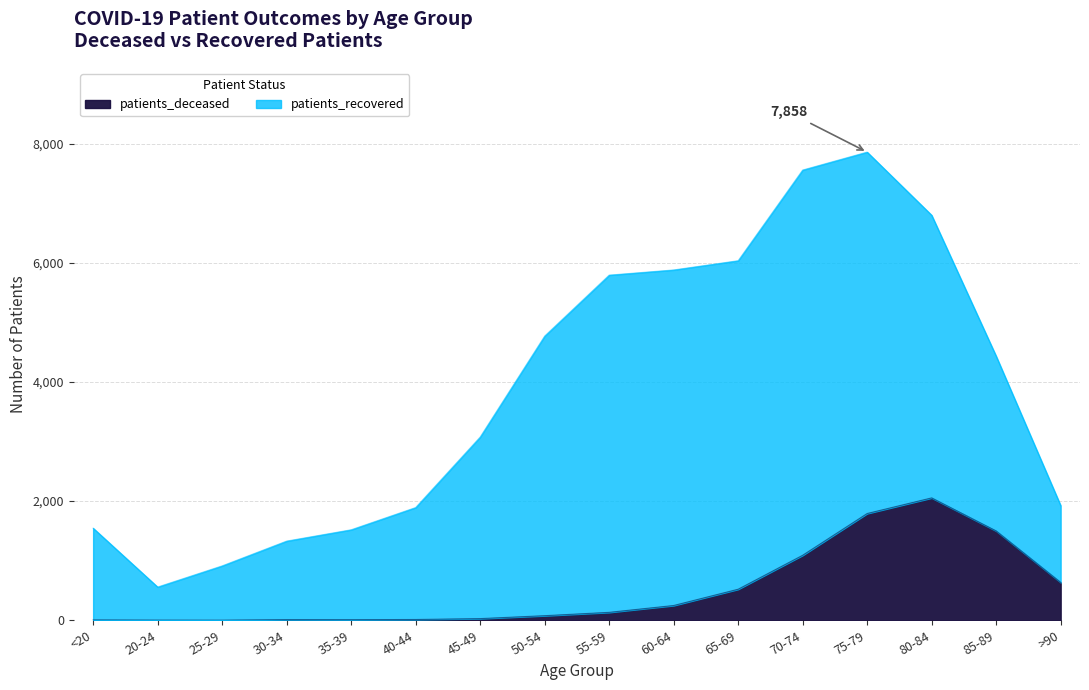

Does the chart display data point markers on the line(s)?

No